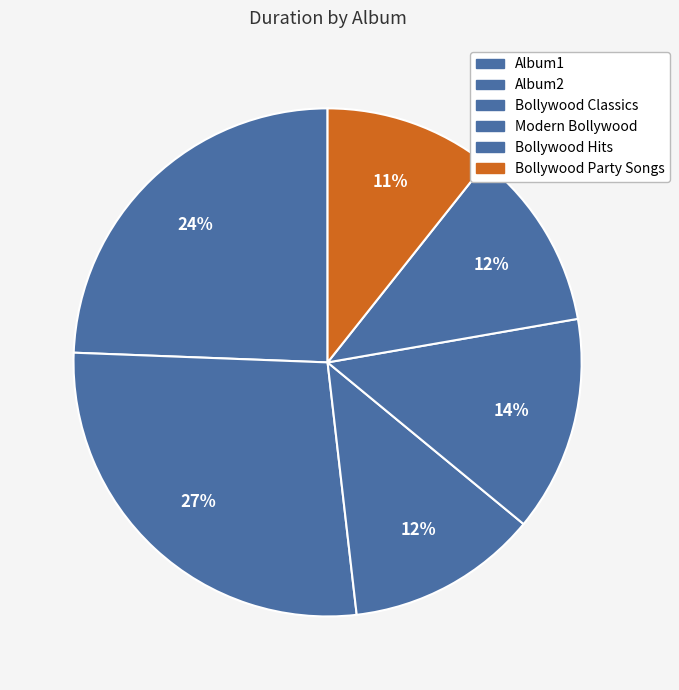

Which slice is the smallest?

Bollywood Party Songs